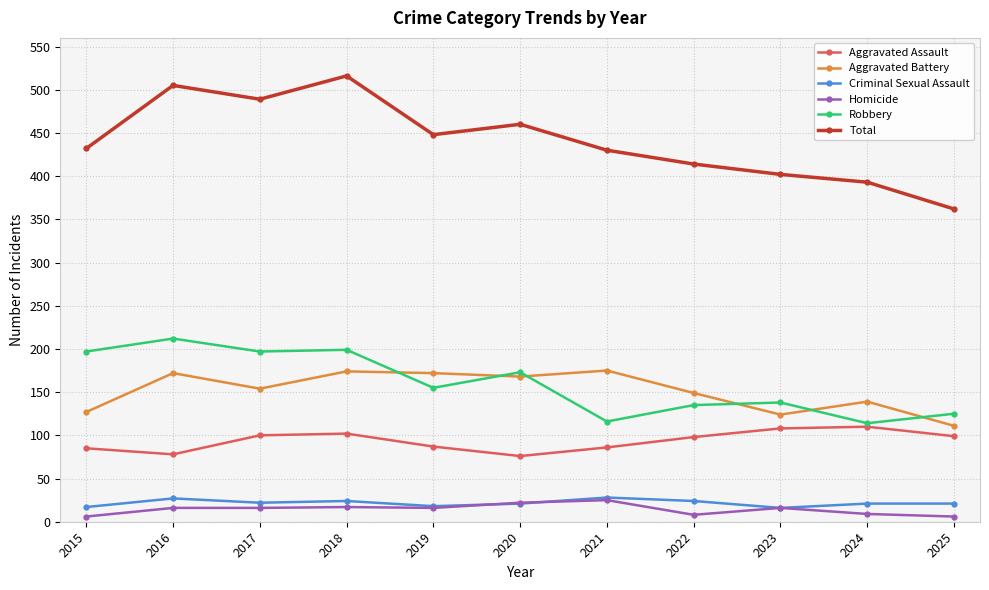

Which series has the widest spread of values?

Total